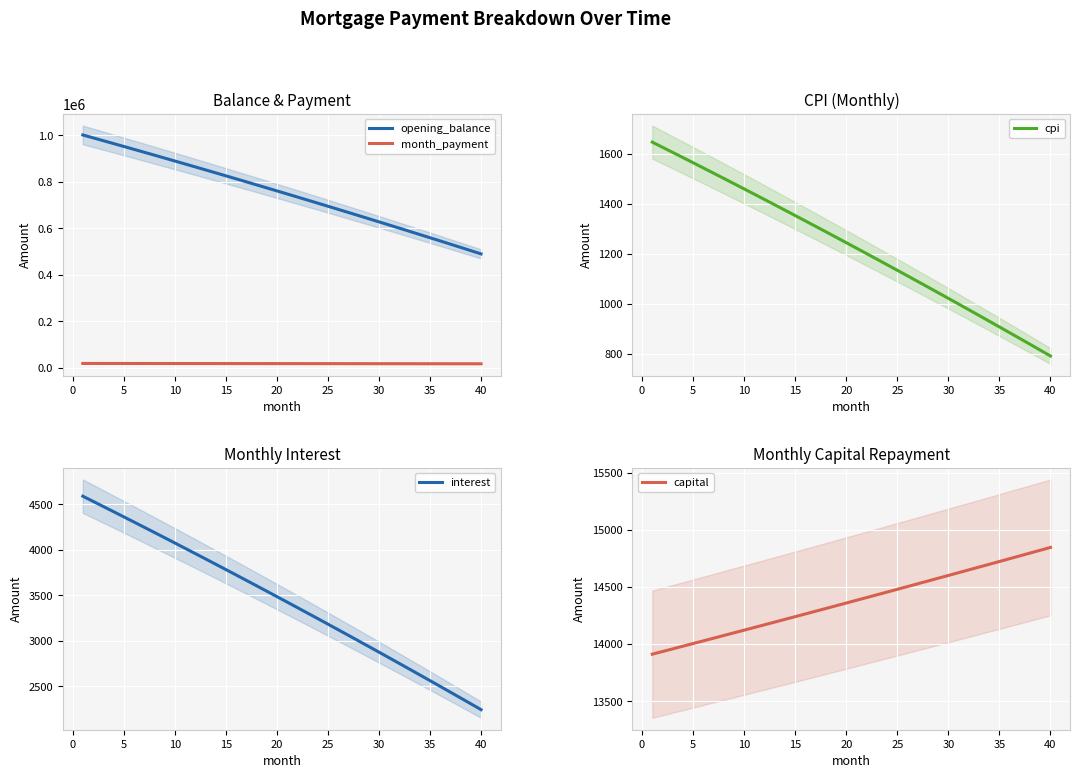

True or false: month_payment and opening_balance cross at least once.

False